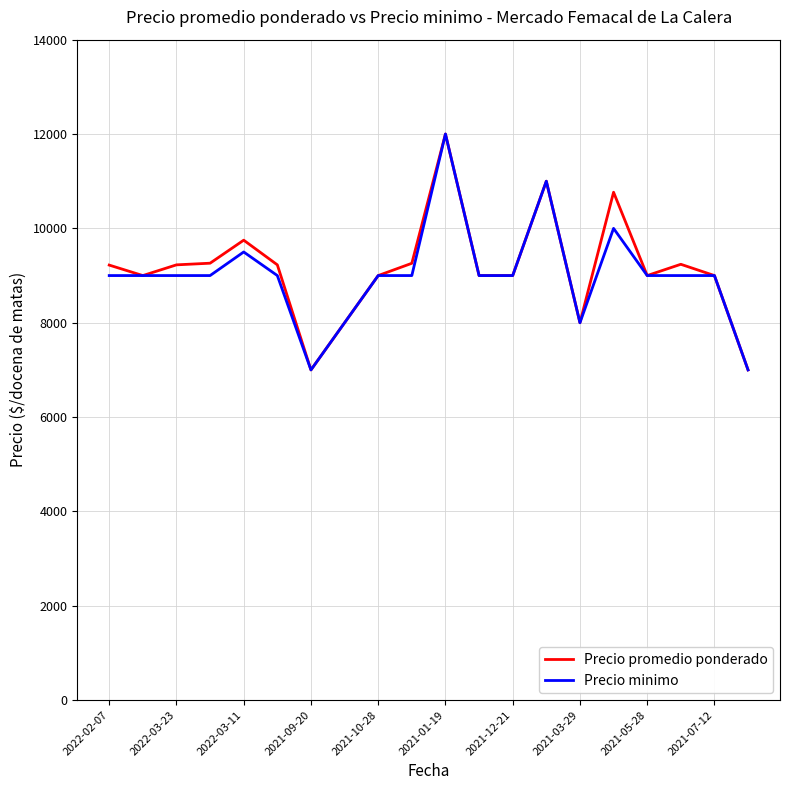

What is the maximum value for Precio promedio ponderado?

12000